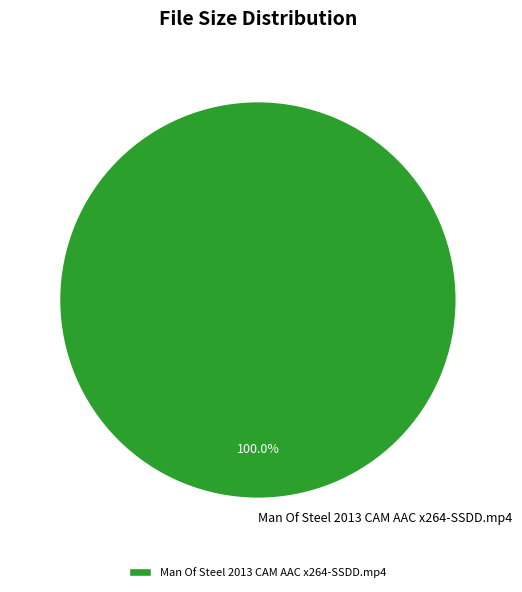

Rank the categories by value from lowest to highest.

Man Of Steel 2013 CAM AAC x264-SSDD.mp4